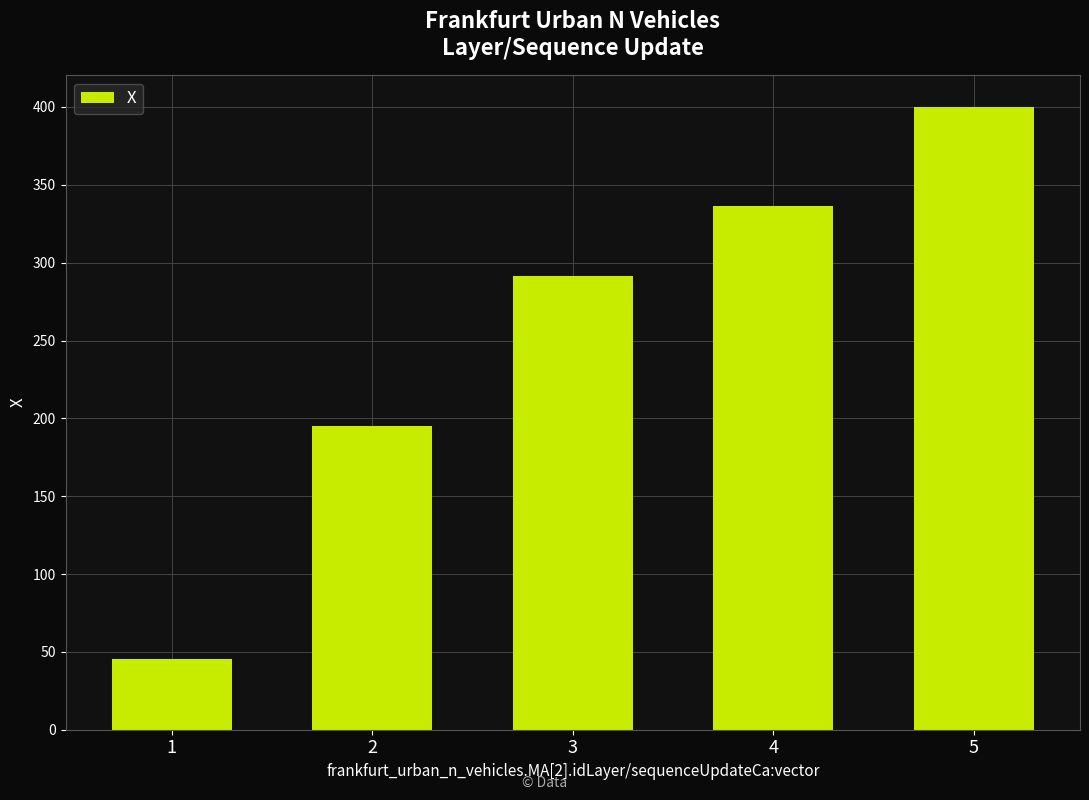

What is the minimum value shown in the chart?

45.7